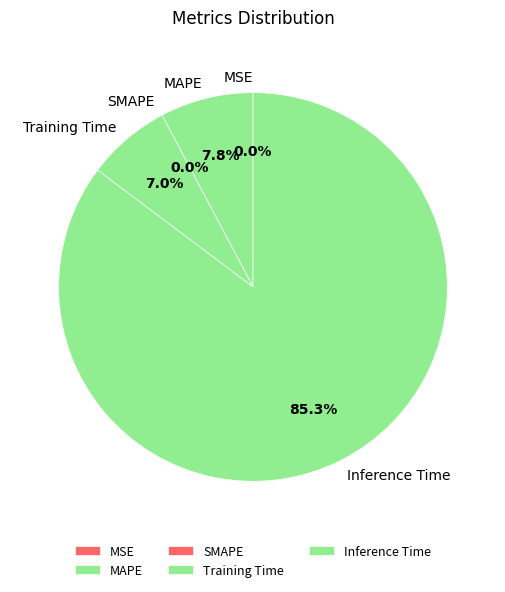

What percentage do Training Time and Inference Time together represent?

92.2%